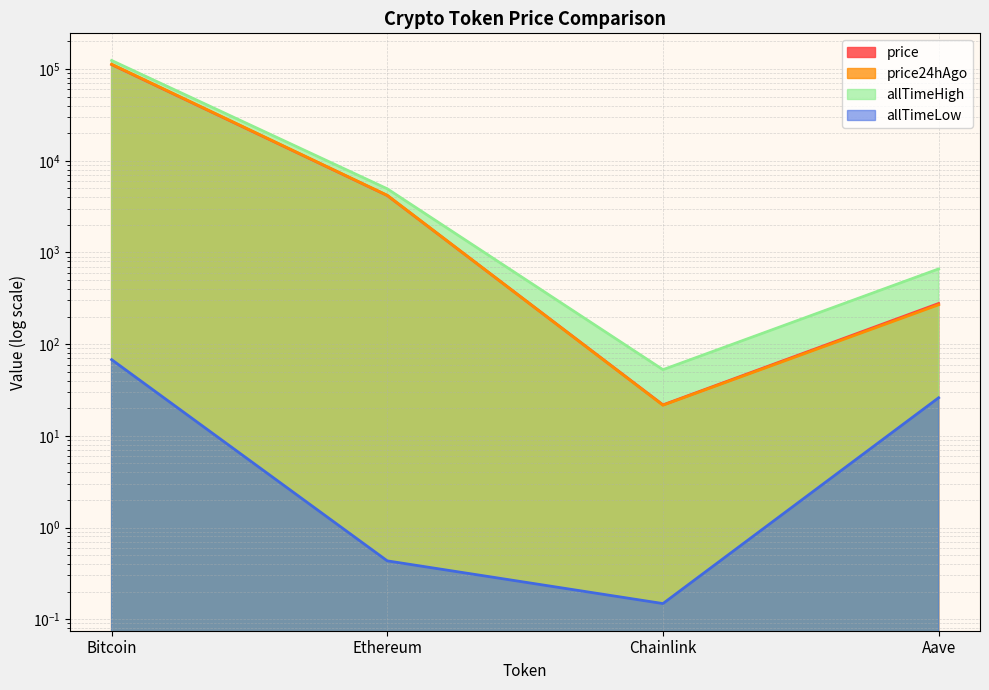

Which series has the largest total across all categories?

allTimeHigh